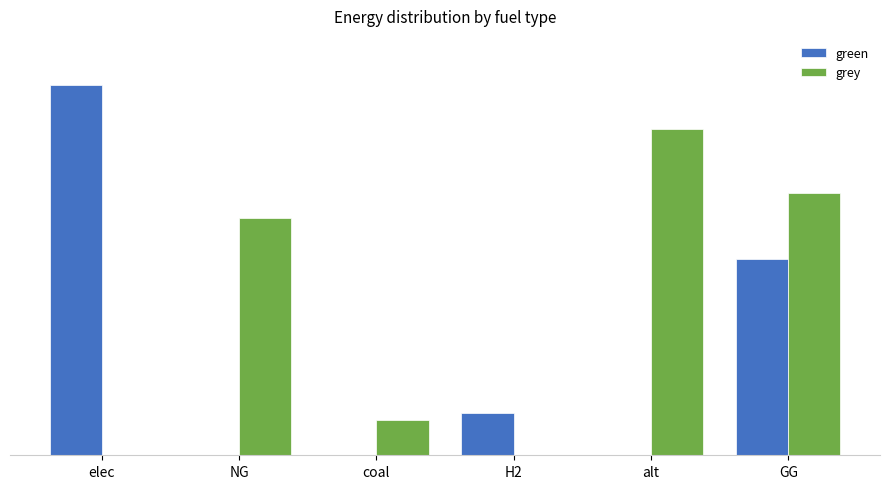

What are all the series names shown in the legend?

green, grey